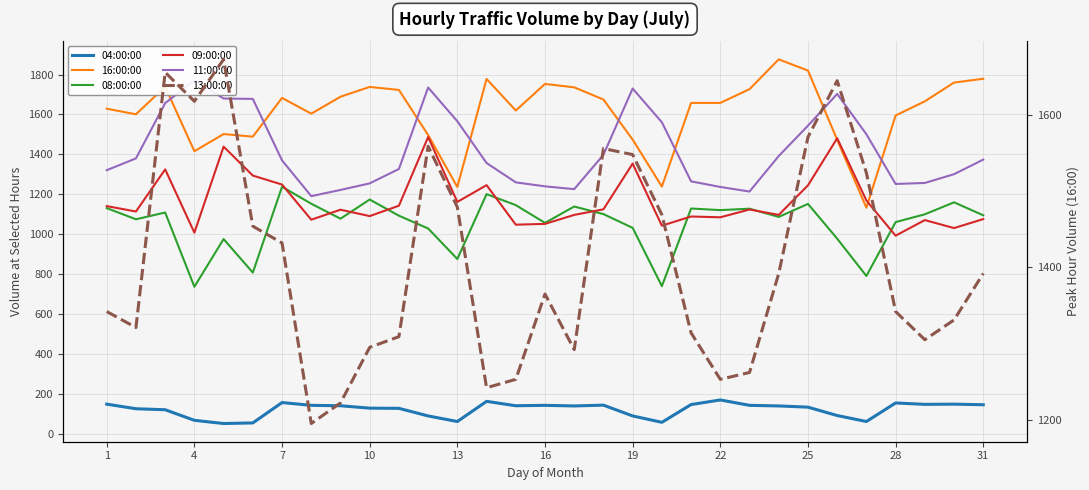

True or false: 13:00:00 and 08:00:00 cross at least once.

False